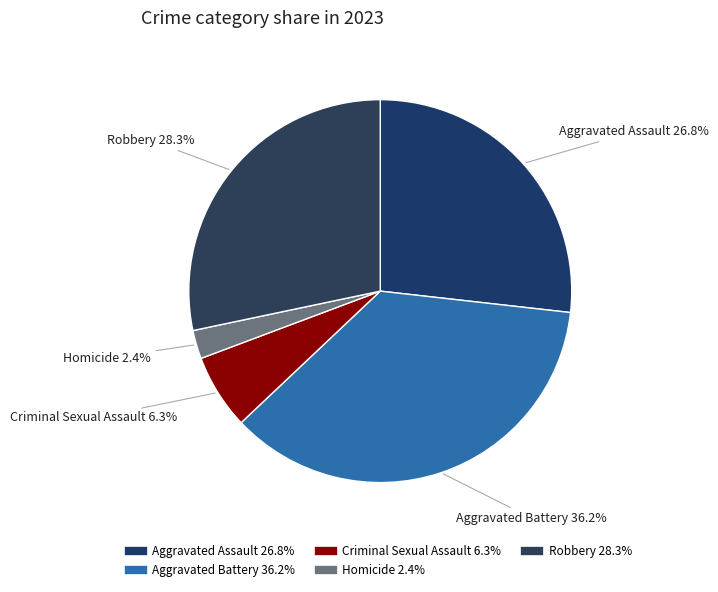

To the nearest percent, what is the difference between the Homicide and Criminal Sexual Assault slice percentages?

4%